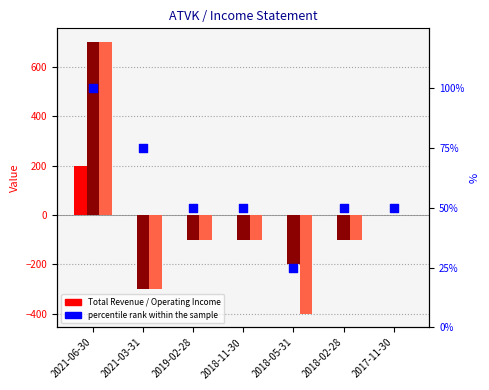

At which category is the sum across all series the highest?

2021-06-30